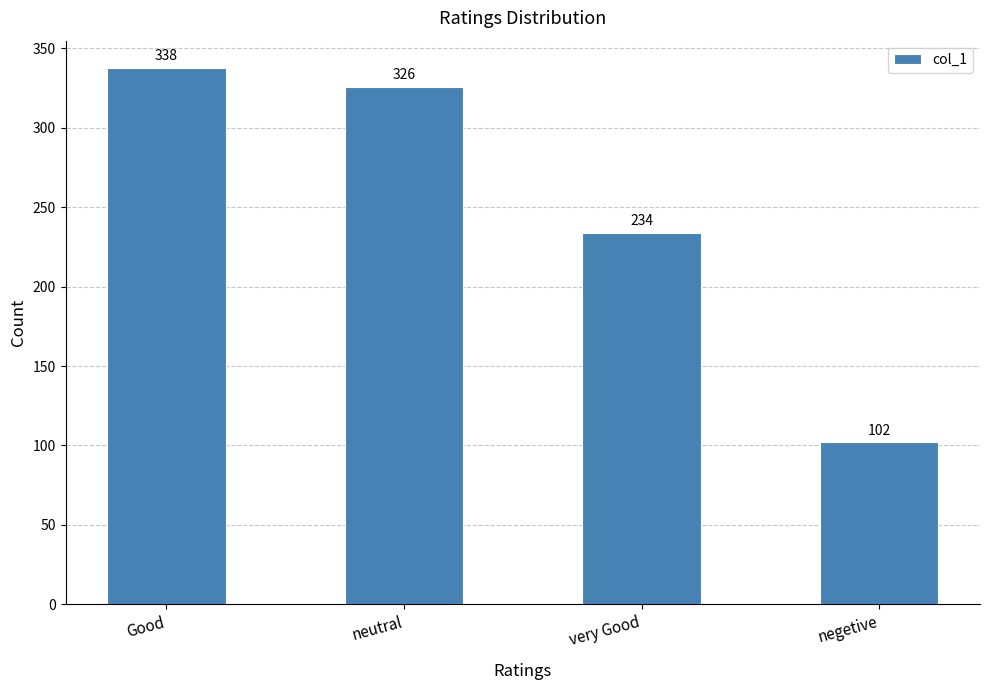

How many values are below 326?

2